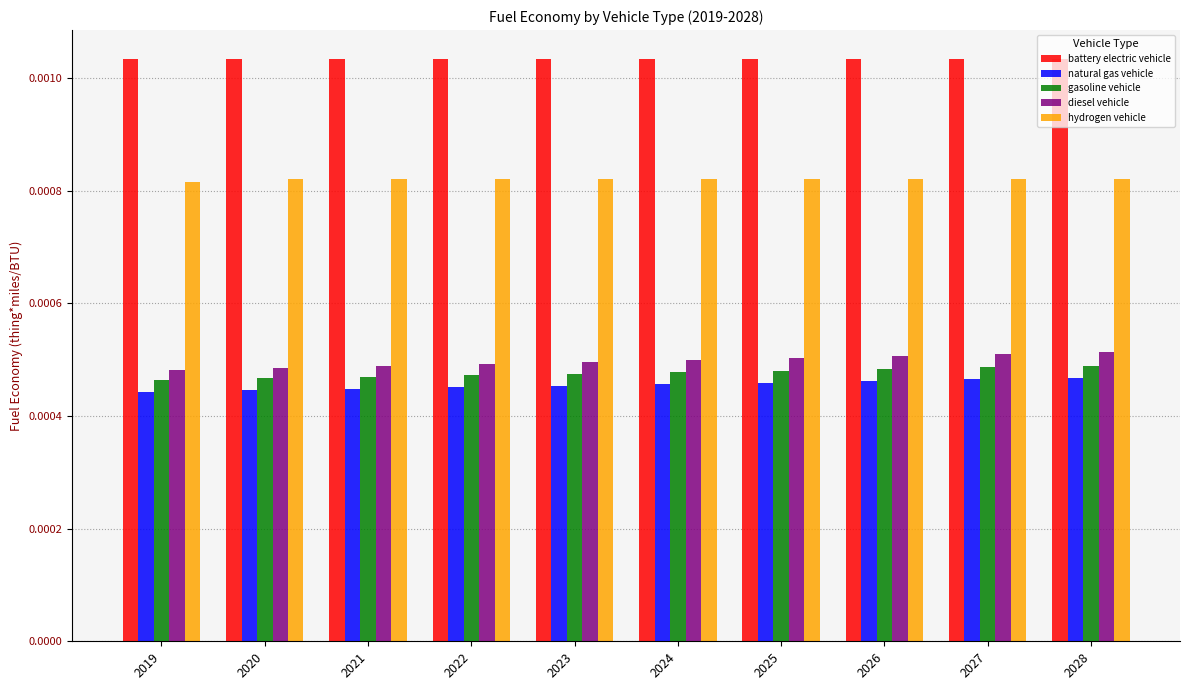

At how many categories does at least one series exceed 0?

10